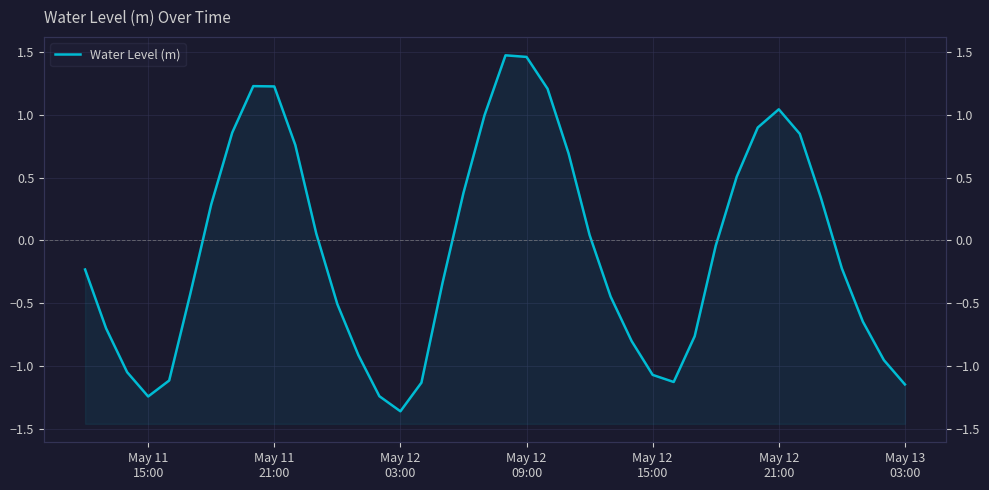

What is the difference between the second highest and second lowest values?

2.7